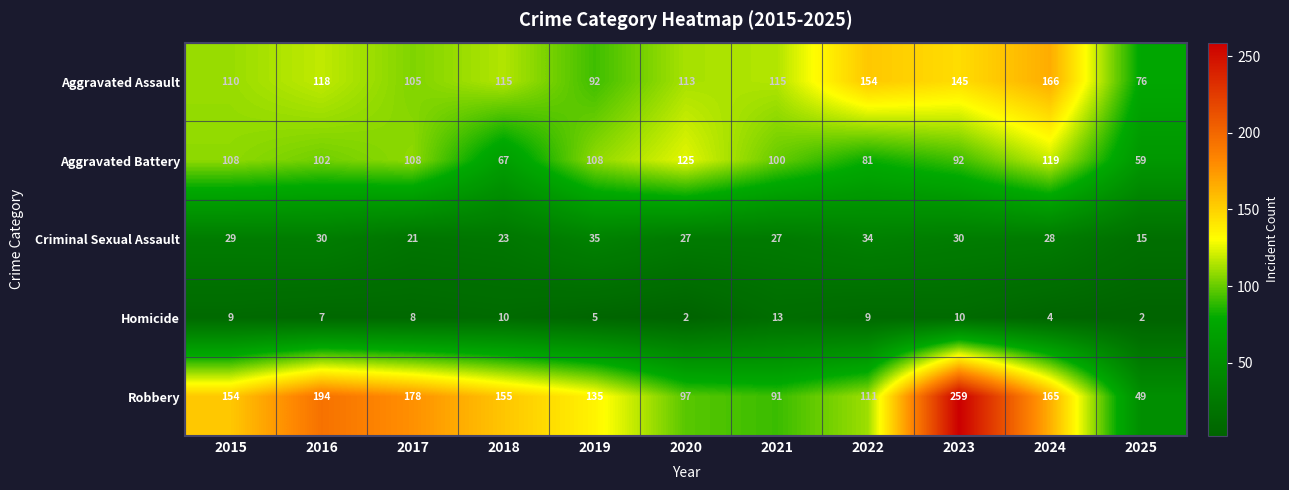

At how many categories does at least one series exceed 120?

9